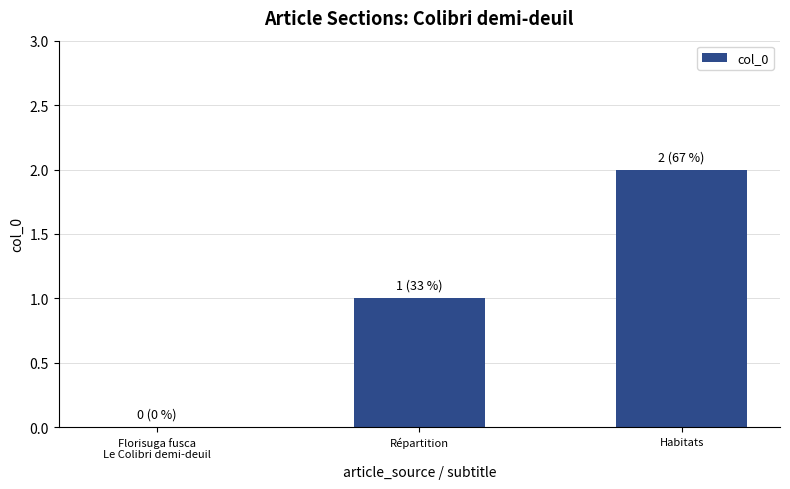

Reading right to left, transcribe all the data shown in this chart.

2	1	0